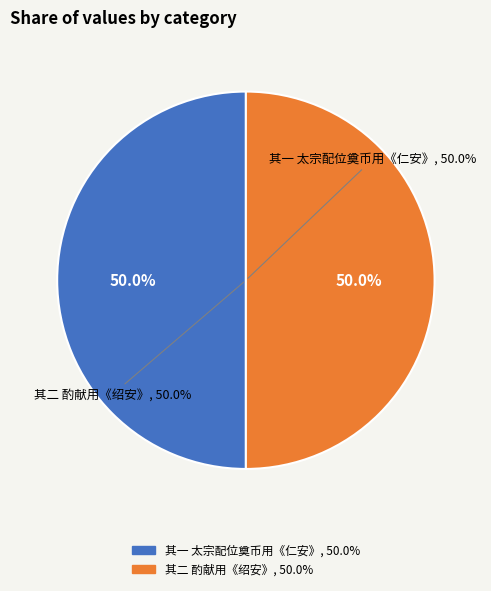

What percentage is the 景祐上辛祈谷二首 其二 酌献用《绍安》。 slice, to the nearest percent?

50%